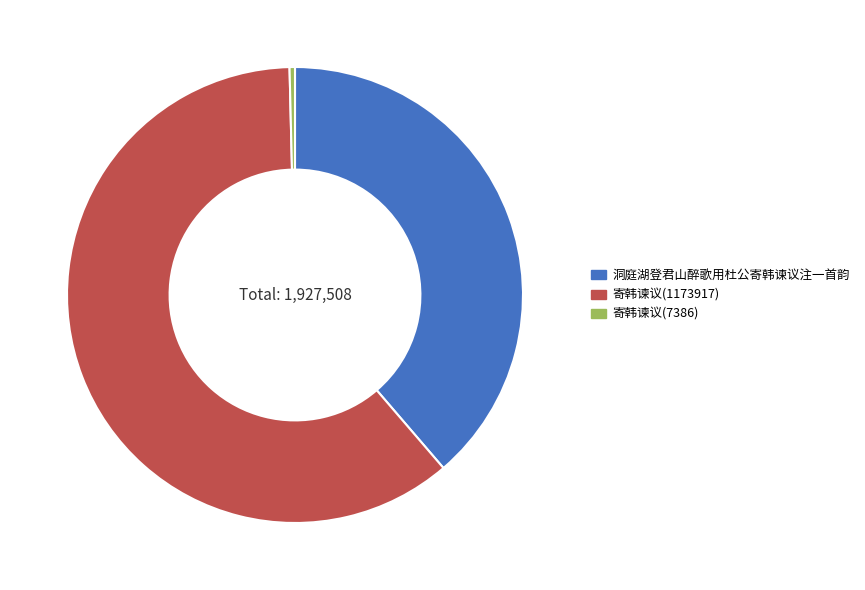

Between 寄韩谏议(1173917) and 寄韩谏议(7386), which is larger?

寄韩谏议(1173917)